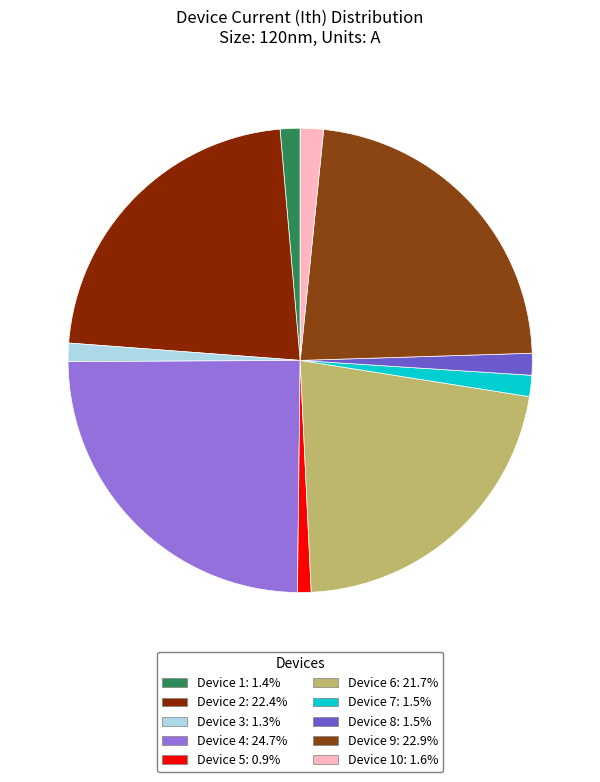

Is there any slice that represents more than half of the pie?

No